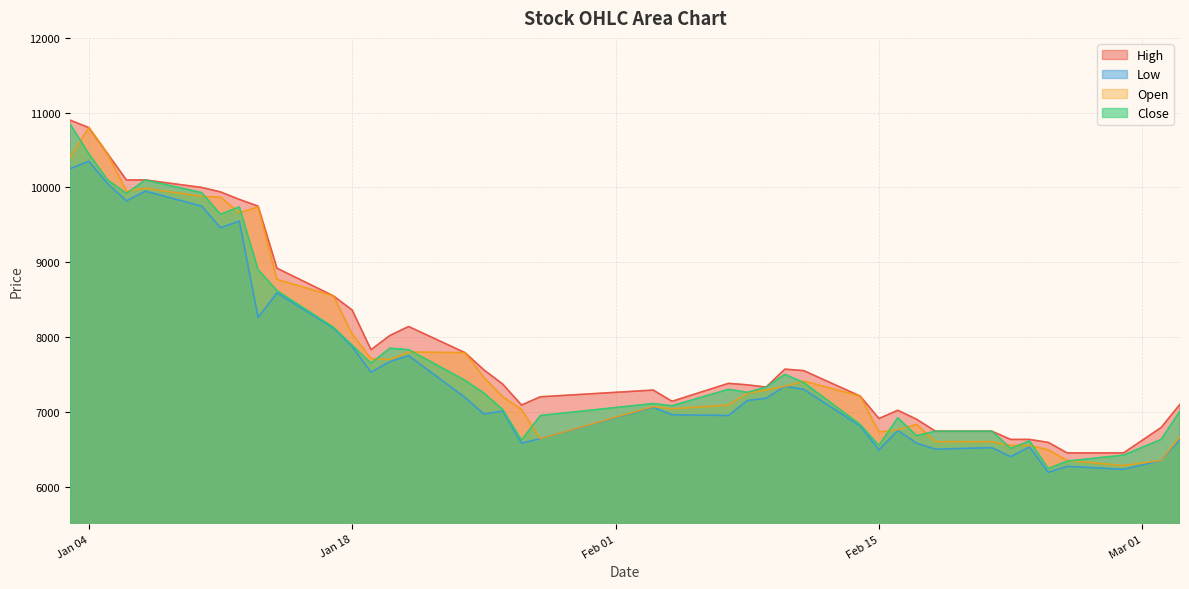

List the series in order of their peak value, lowest first.

Low, Open, Close, High